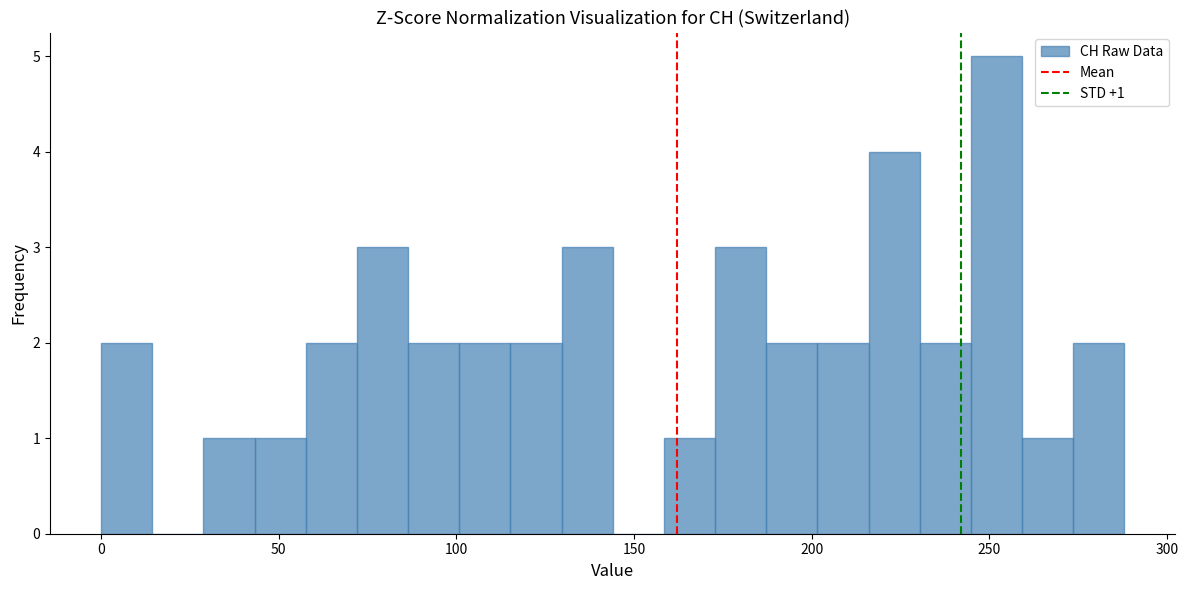

Read against the x-axis, roughly where is the centre of the tallest bar?

250